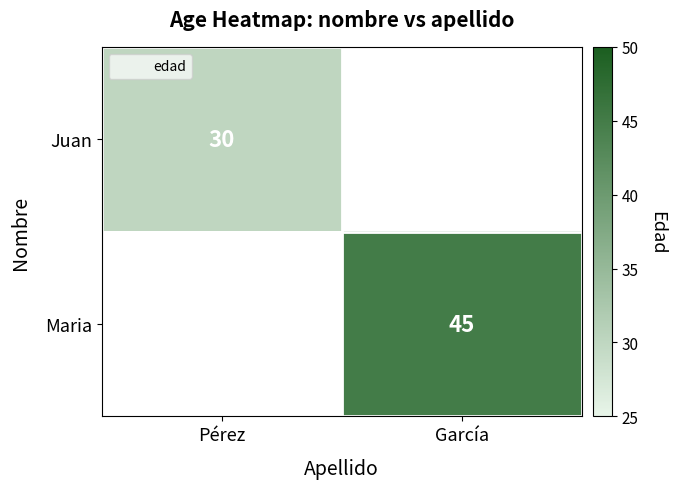

Rank the categories by Maria value from highest to lowest.

Pérez, García